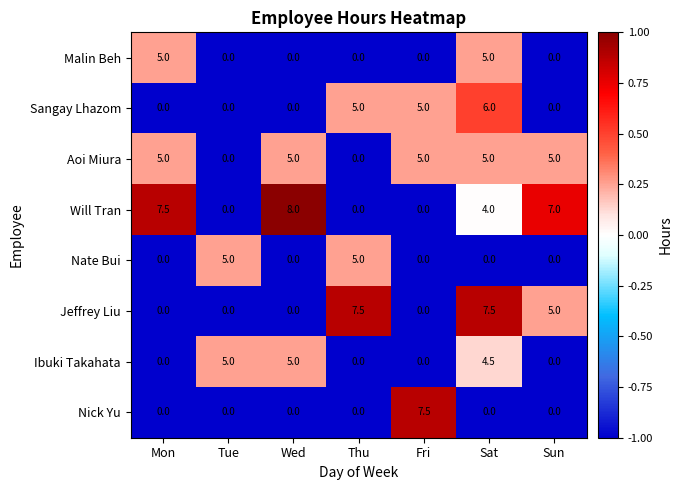

How many Aoi Miura values are between 0 and 5?

7